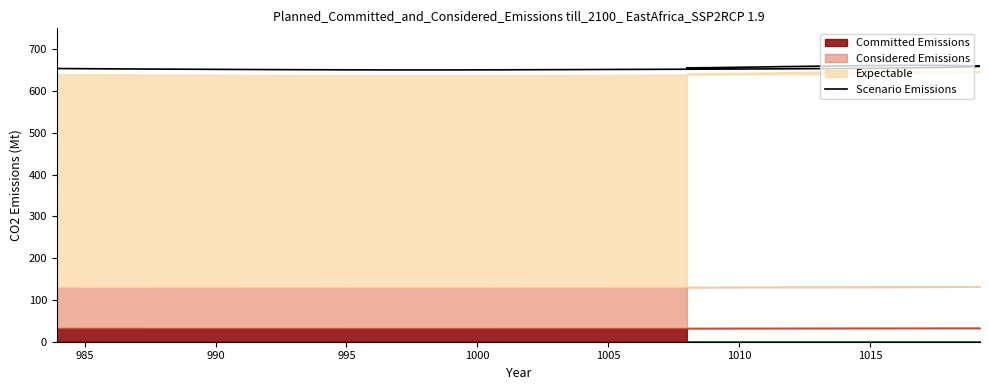

Is it true that the value at 21 is 970.9?

False